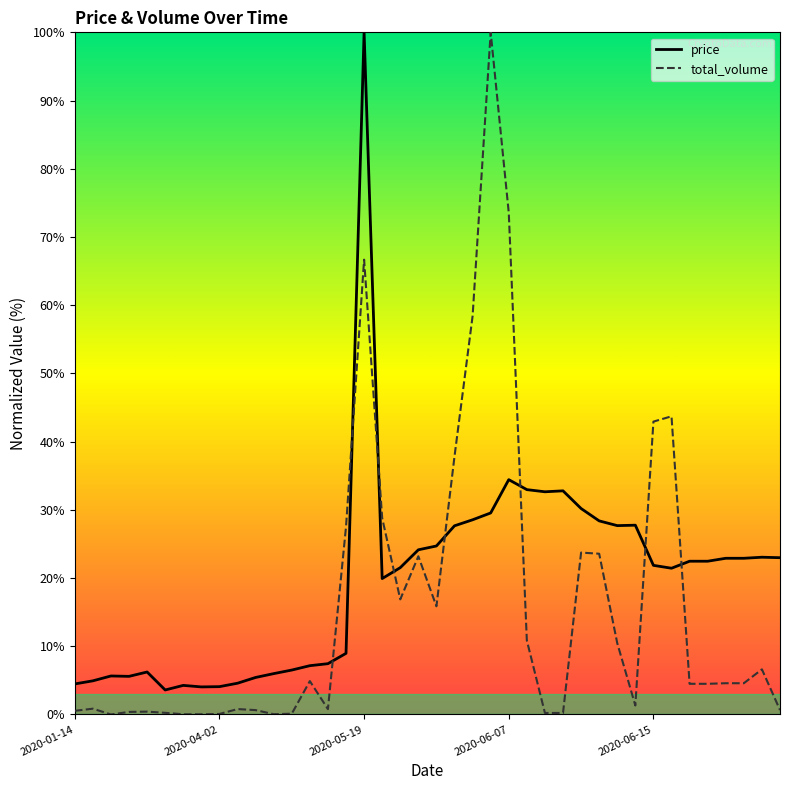

True or false: total_volume has a value of 0.0 at 7.

False